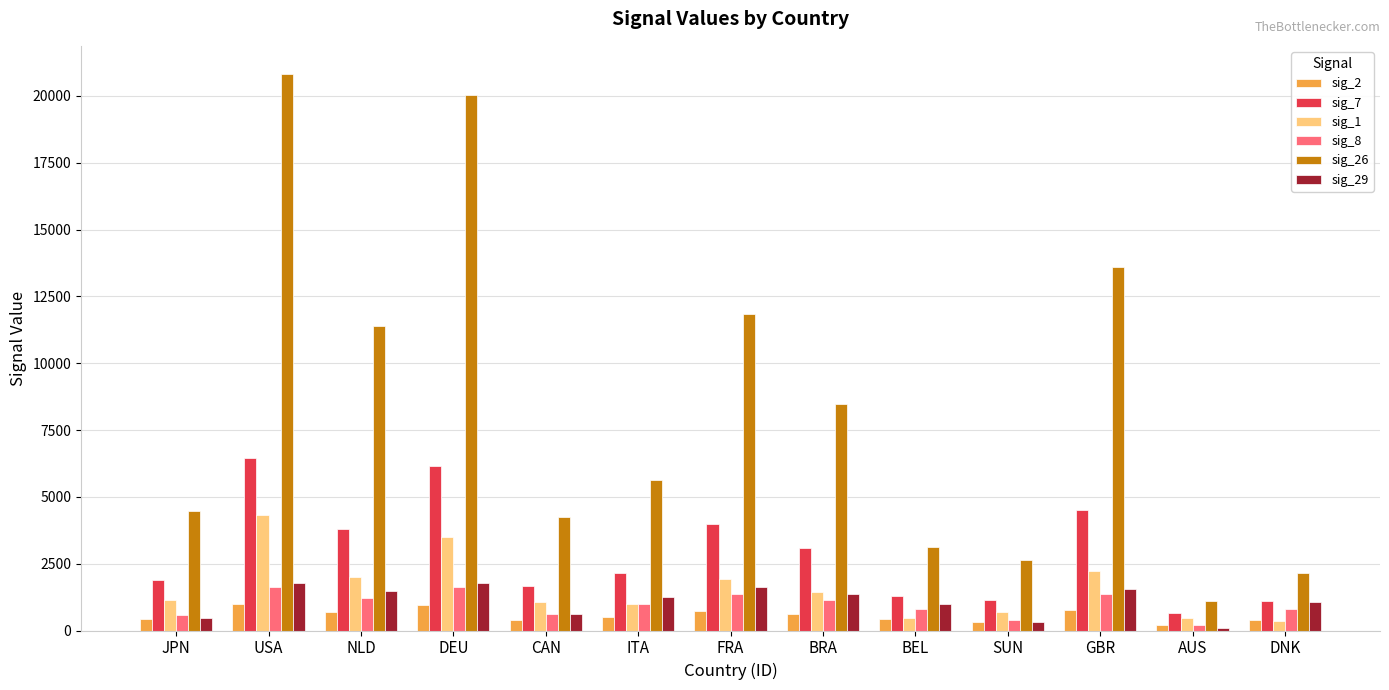

At which category is the sum across all series the highest?

USA